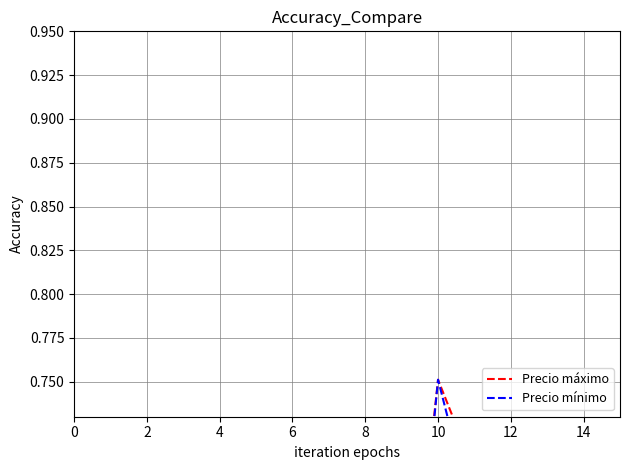

Where is Precio mínimo nearest to the value 0?

6